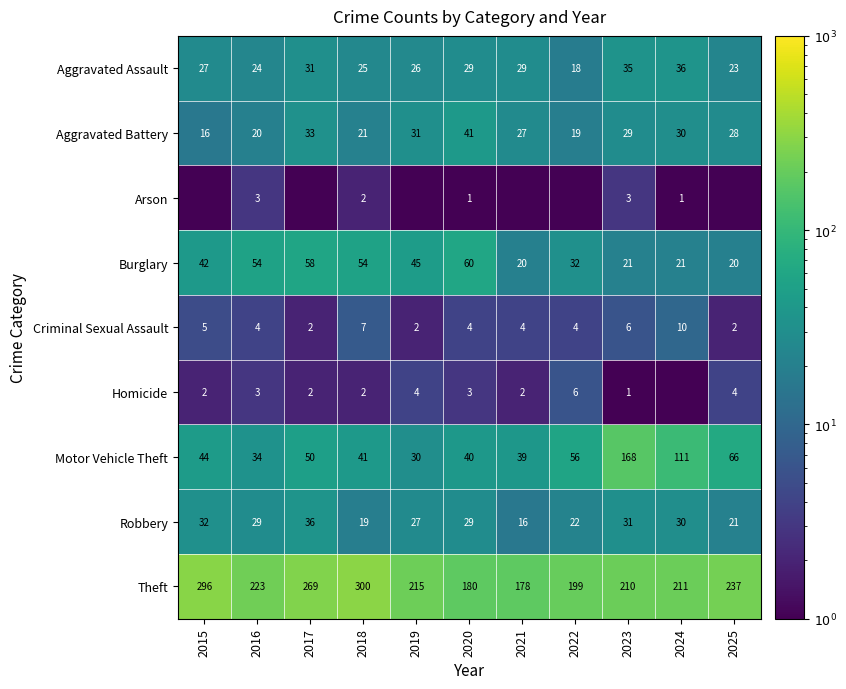

What is the maximum value shown in the chart?

300.0